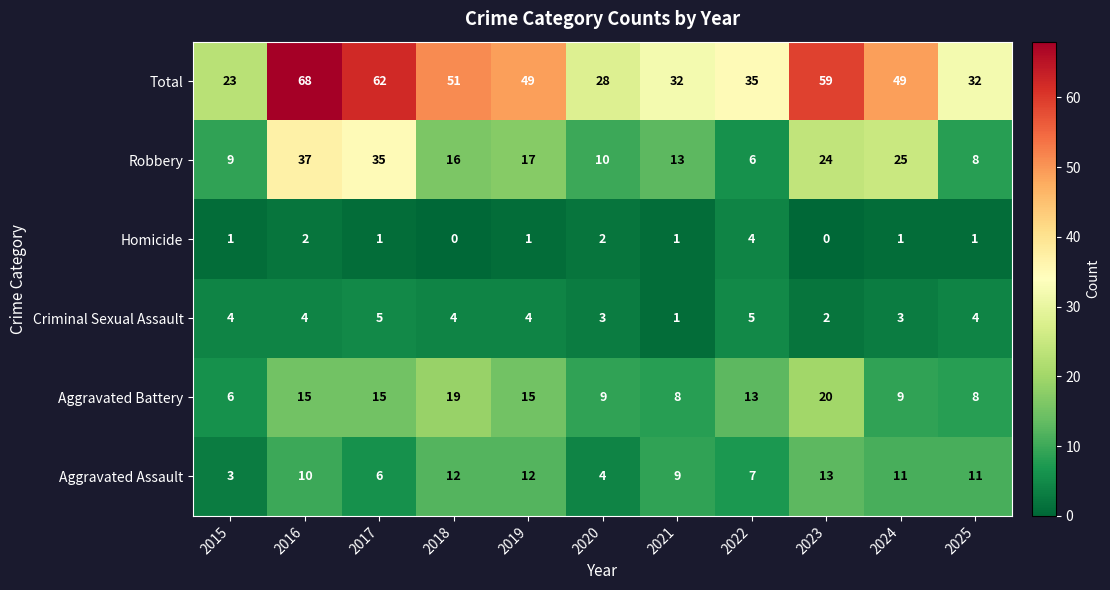

What is the lowest value of the Total series?

23